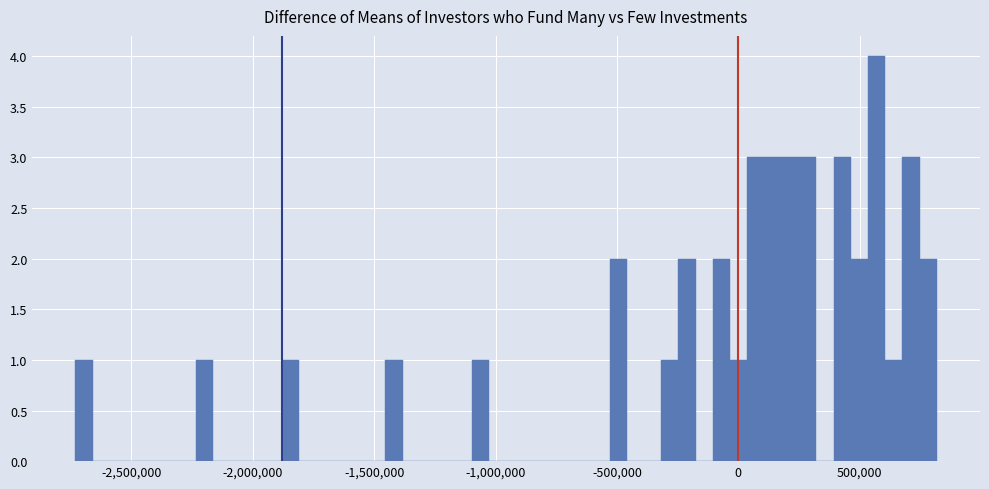

Around what value on the x-axis is the tallest bar? Give the approximate position of its centre, as read against the axis.

550000